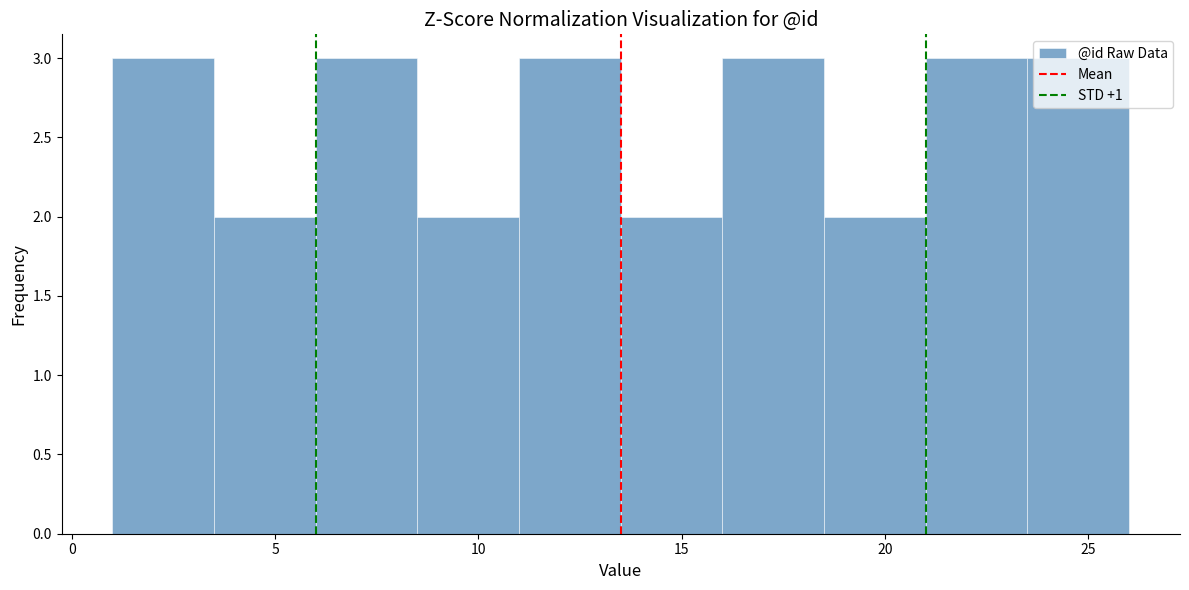

What is the height of the bar covering 13.5 to 16.0 on the x-axis? The values are not printed on the chart, so give them approximately, as read against the axis.

2